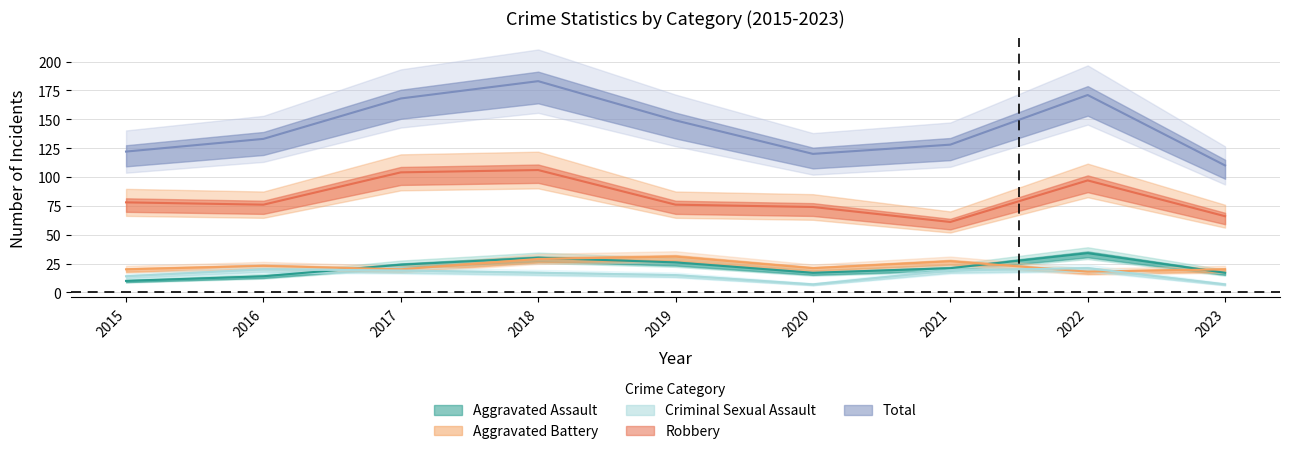

Where is the first local maximum for Robbery?

2018